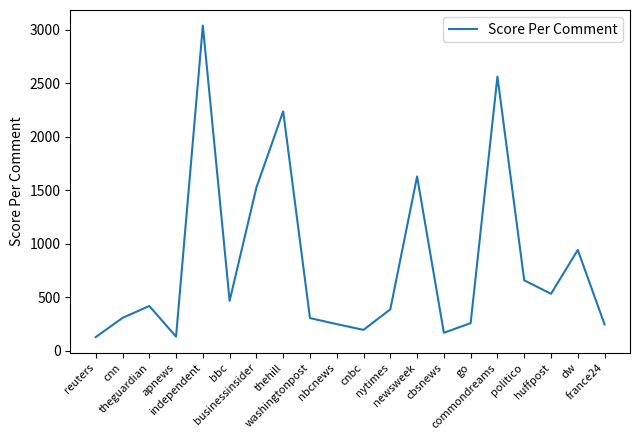

What is the average value?

818.8